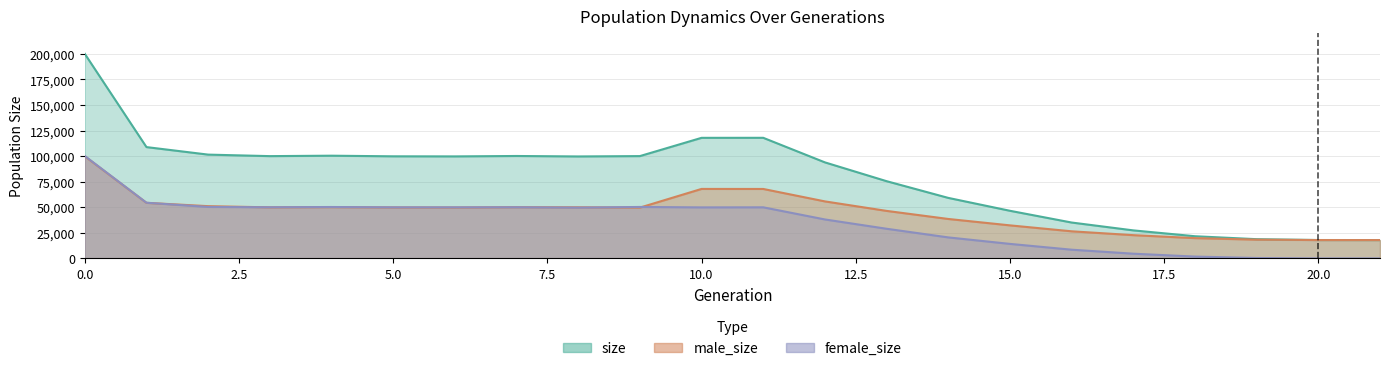

Is the value of male_size at 16 greater than the value of female_size at 18?

Yes